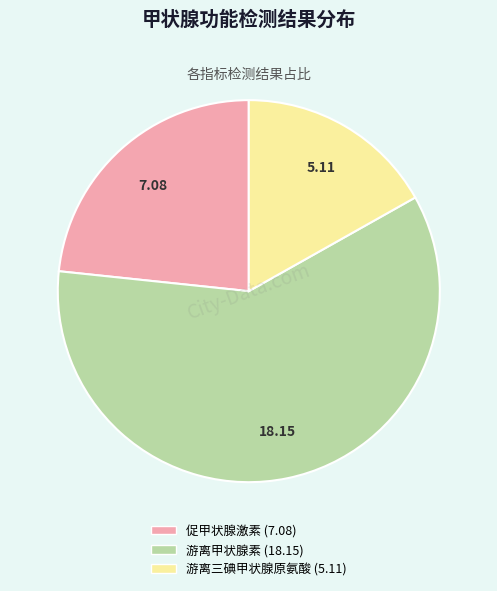

Does any single category account for the majority?

Yes